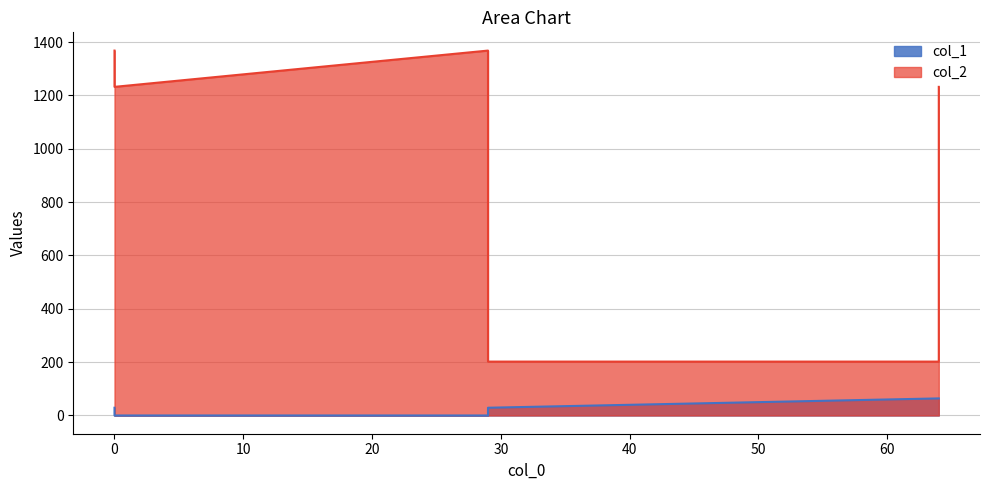

What is the difference between the maximum and second lowest values in the col_2 series?

1166